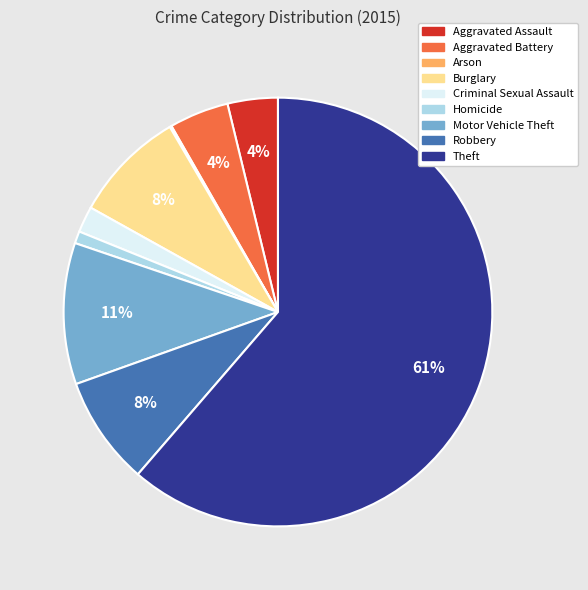

To the nearest percent, what is the combined percentage of Criminal Sexual Assault and Aggravated Assault?

6%